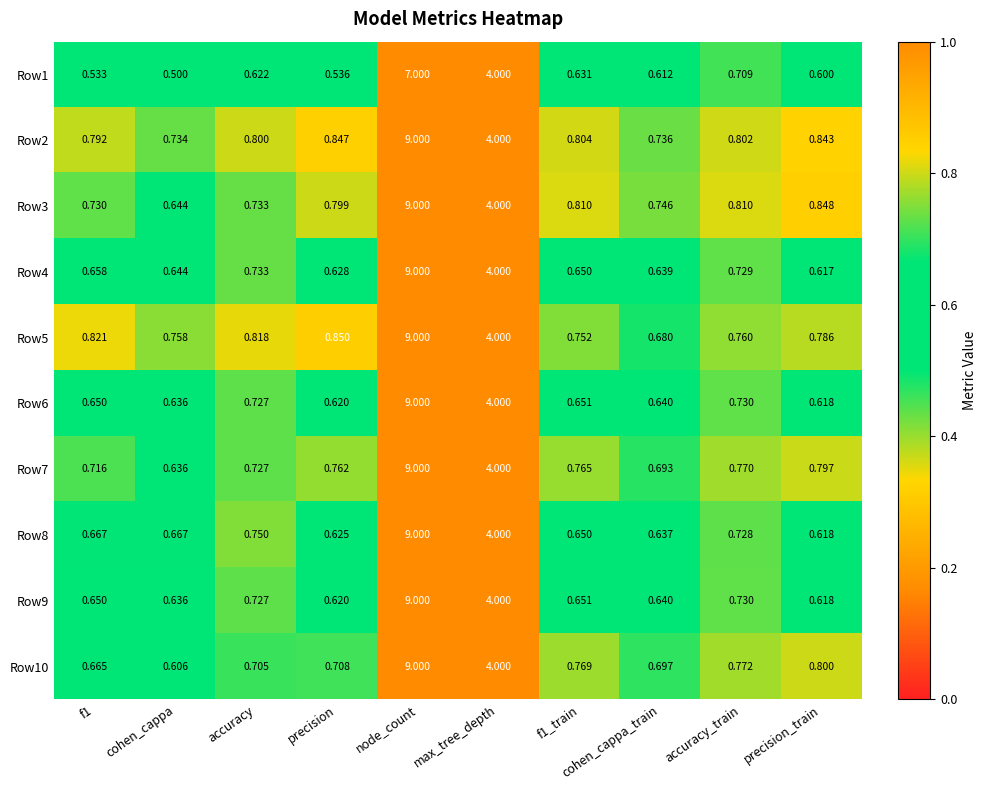

At which label is Row9 closest to 4?

max_tree_depth